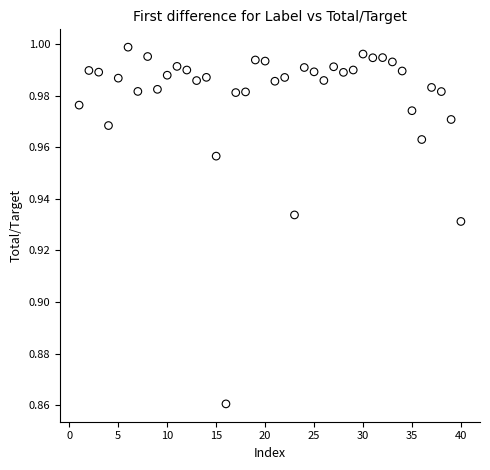

What is the range of X values (max minus min)?

39.0